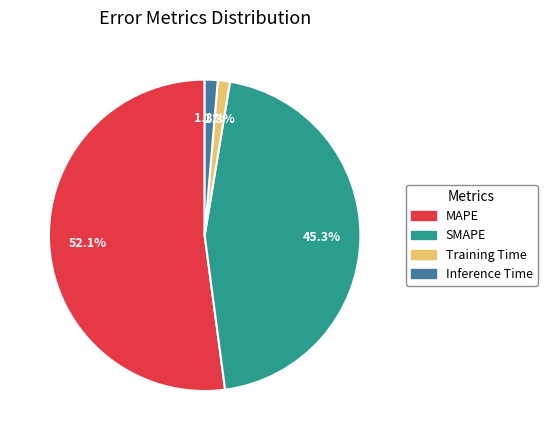

What percentage is the Training Time slice, to the nearest percent?

1%